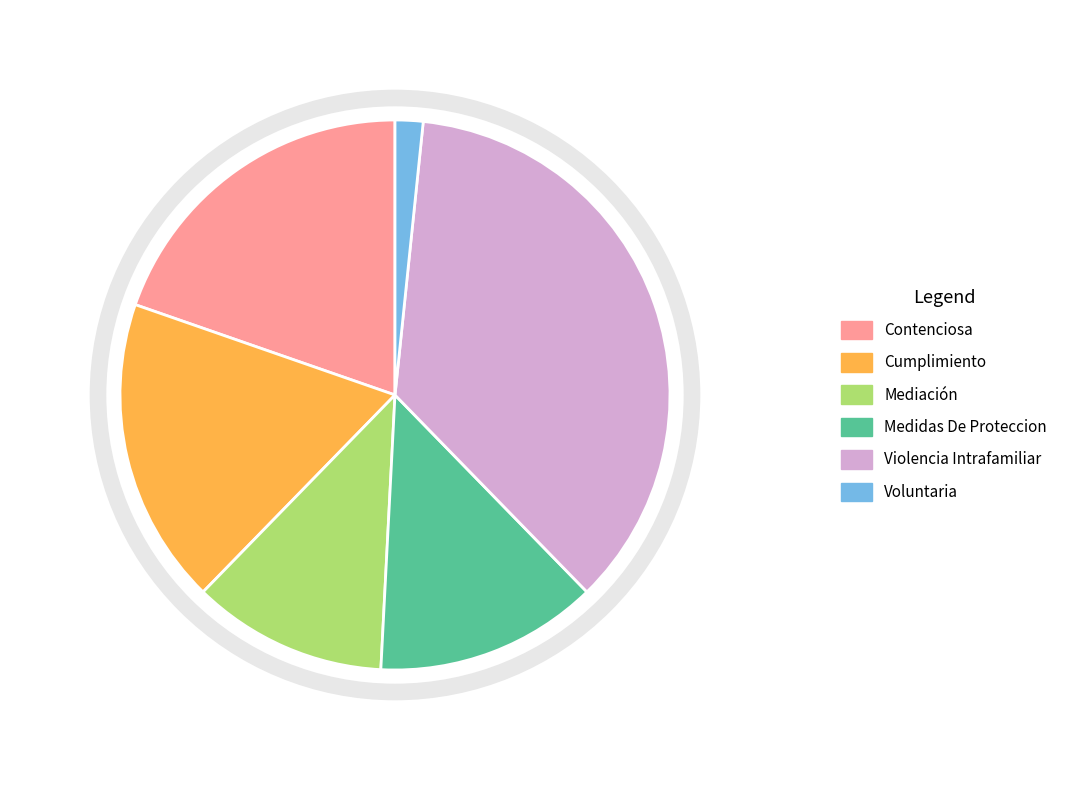

Approximately how many times larger is the value at Contenciosa compared to Mediación?

1.7